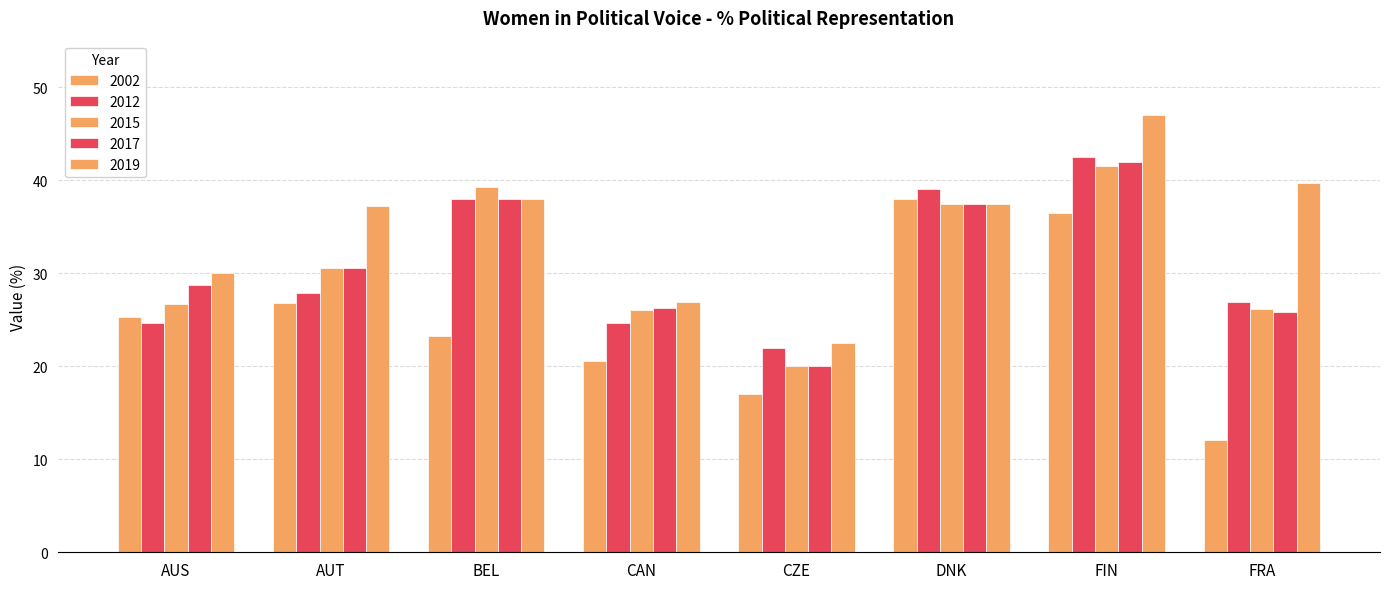

At which label does 2019 first exceed 37?

AUT